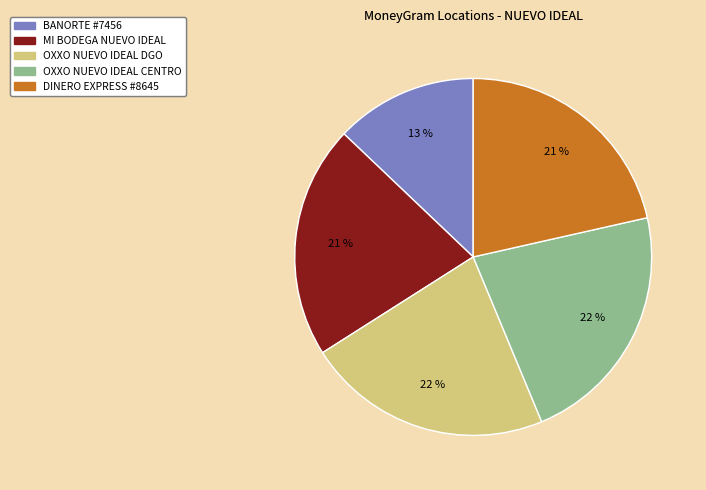

To the nearest percent, what is the difference between the largest and smallest slice percentages?

9%